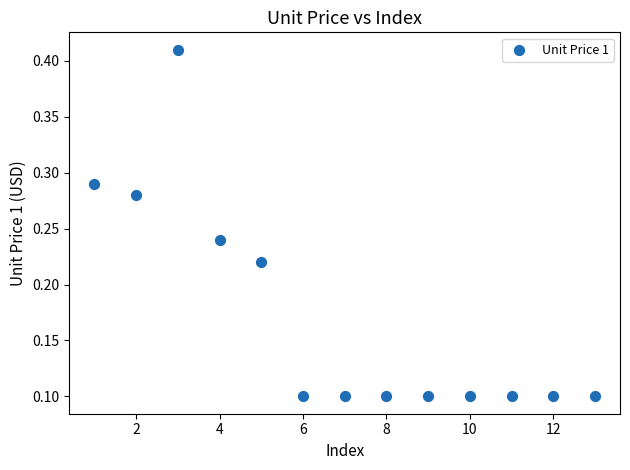

What is the range of X values (max minus min)?

12.0